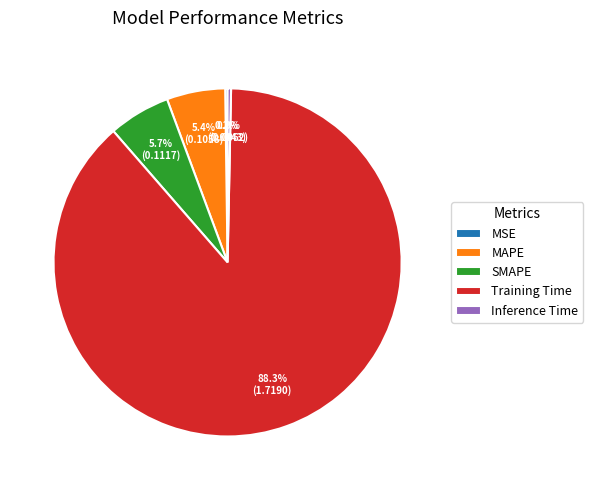

Does SMAPE account for over 50% of the chart?

No